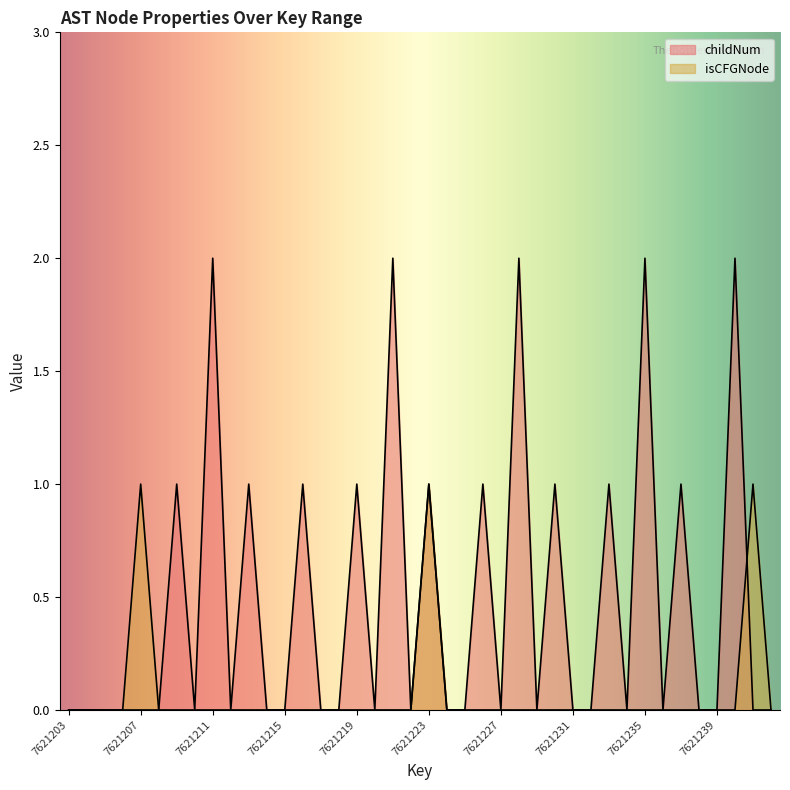

Rank the series by their maximum value, from lowest to highest.

isCFGNode, childNum